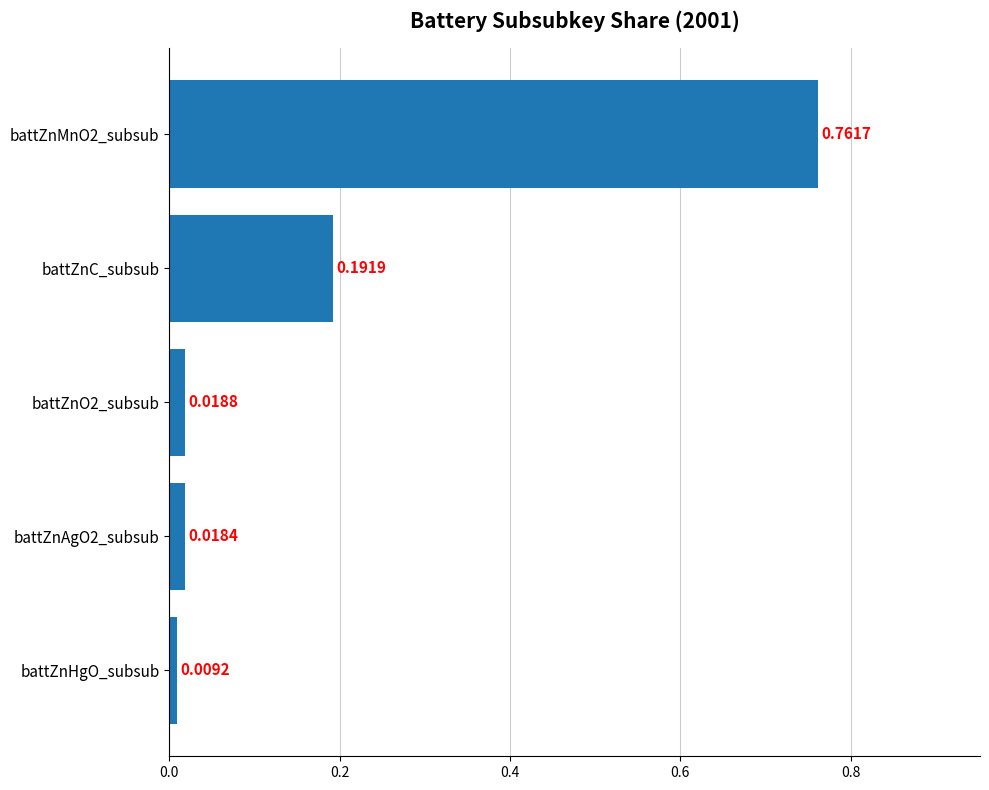

Rank the categories by value from lowest to highest.

battZnHgO_subsub, battZnAgO2_subsub, battZnO2_subsub, battZnC_subsub, battZnMnO2_subsub